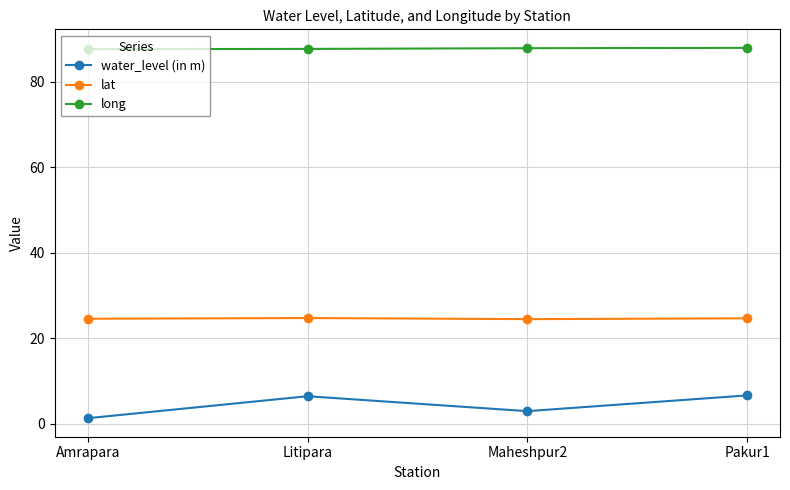

True or false: long has more than 1 points higher than both neighbors.

False